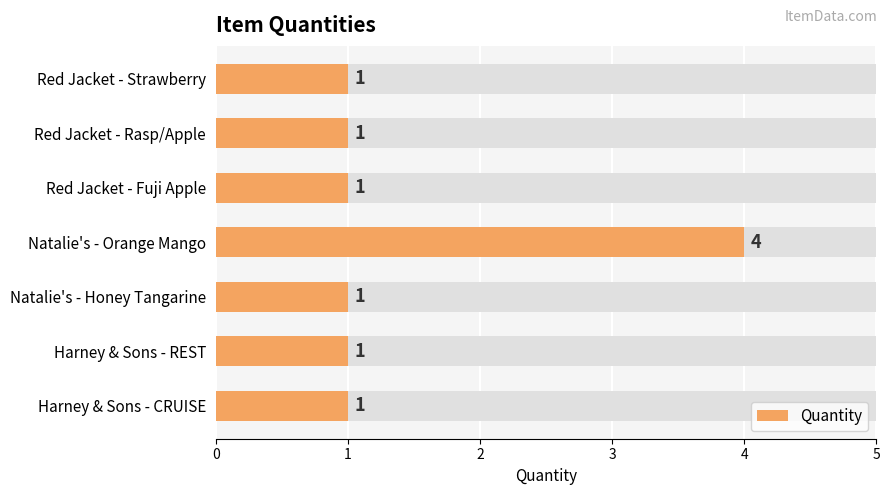

What is the sum of all values?

10